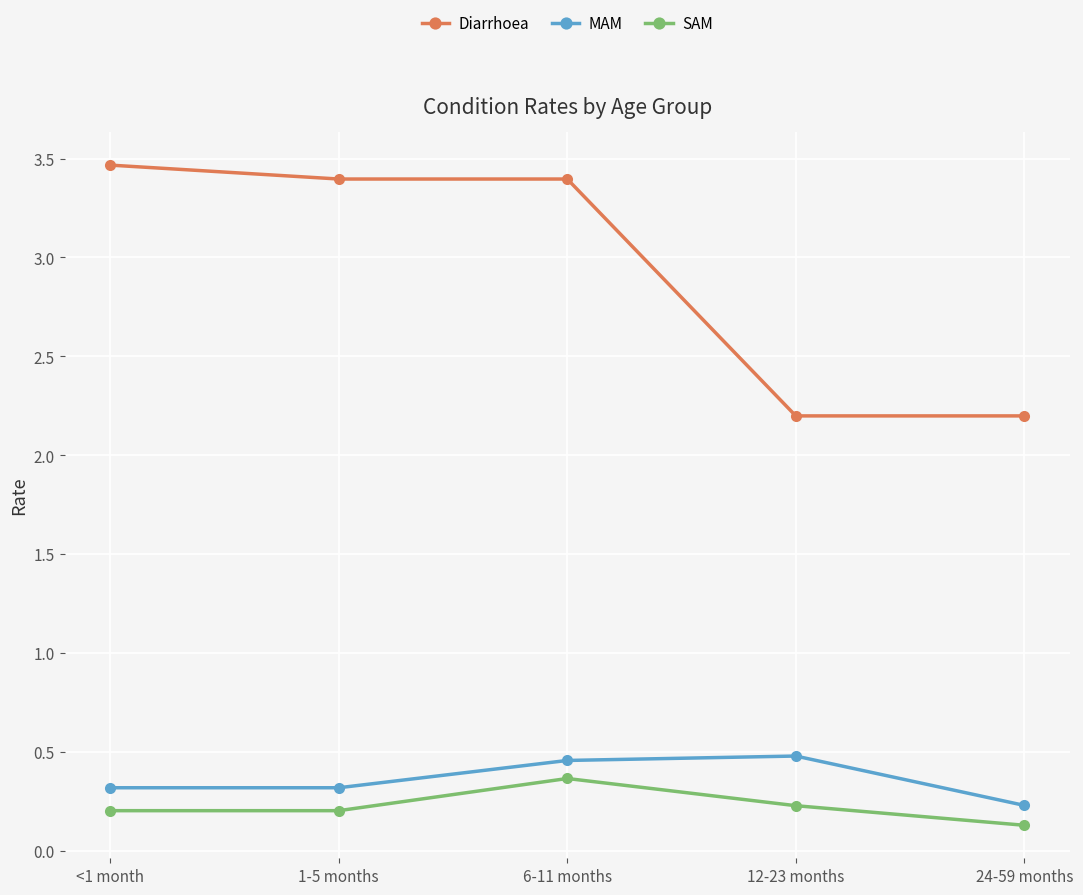

What is the minimum value for SAM?

0.1